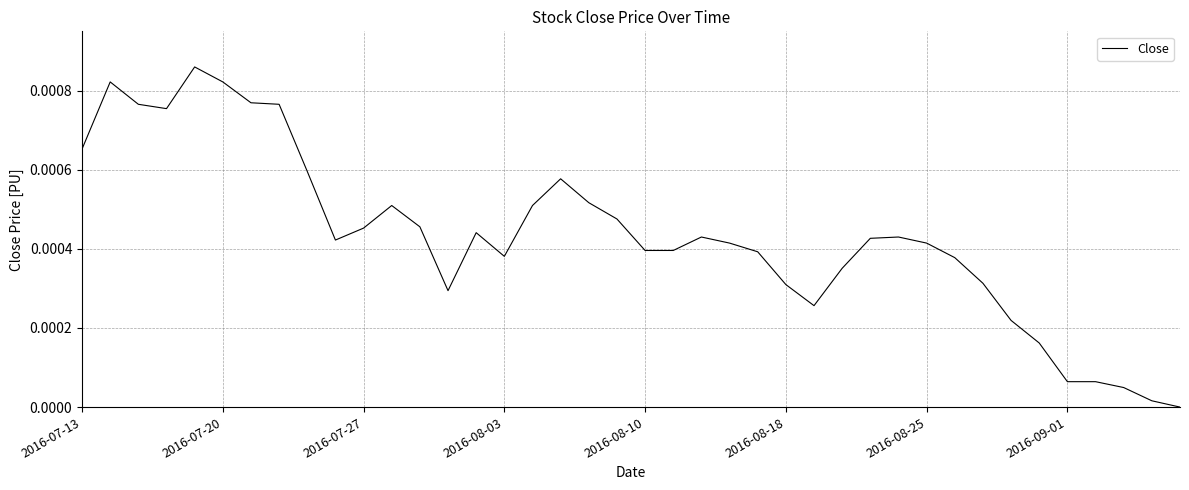

Does the chart have visible grid lines?

Yes